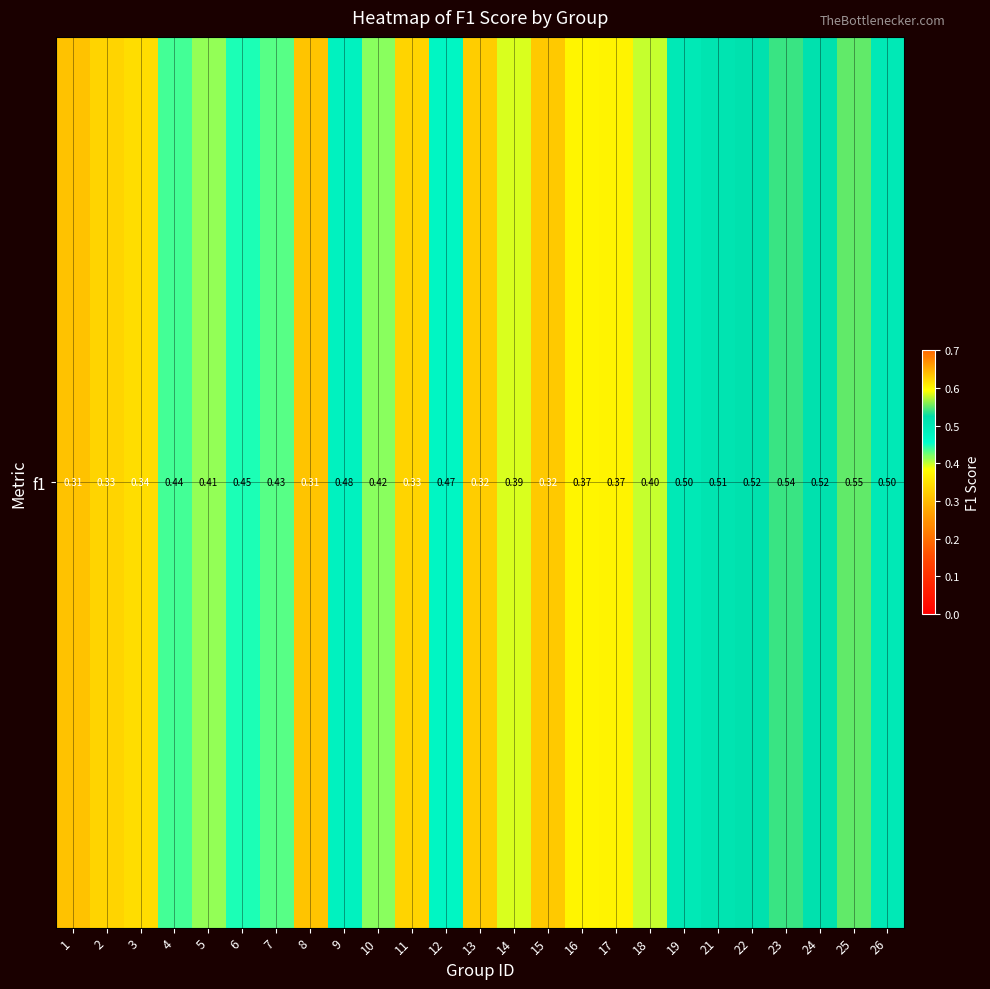

What is the change in value from 12 to 25?

+0.1